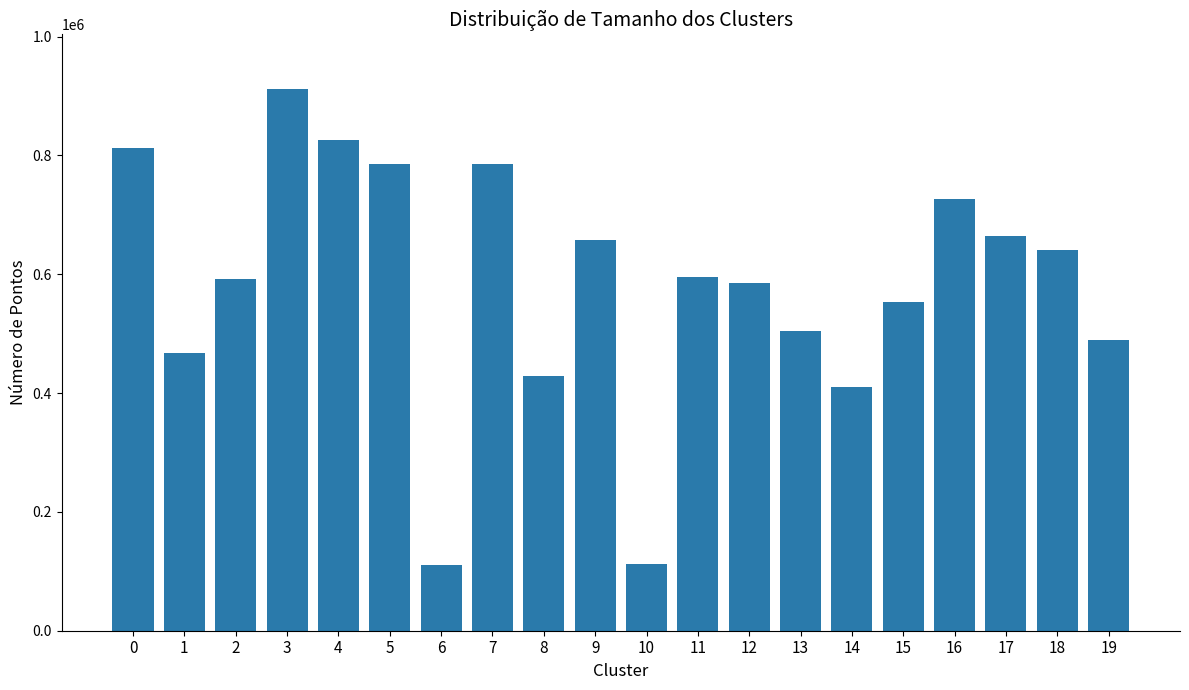

What is the difference between the second highest and minimum values?

714981